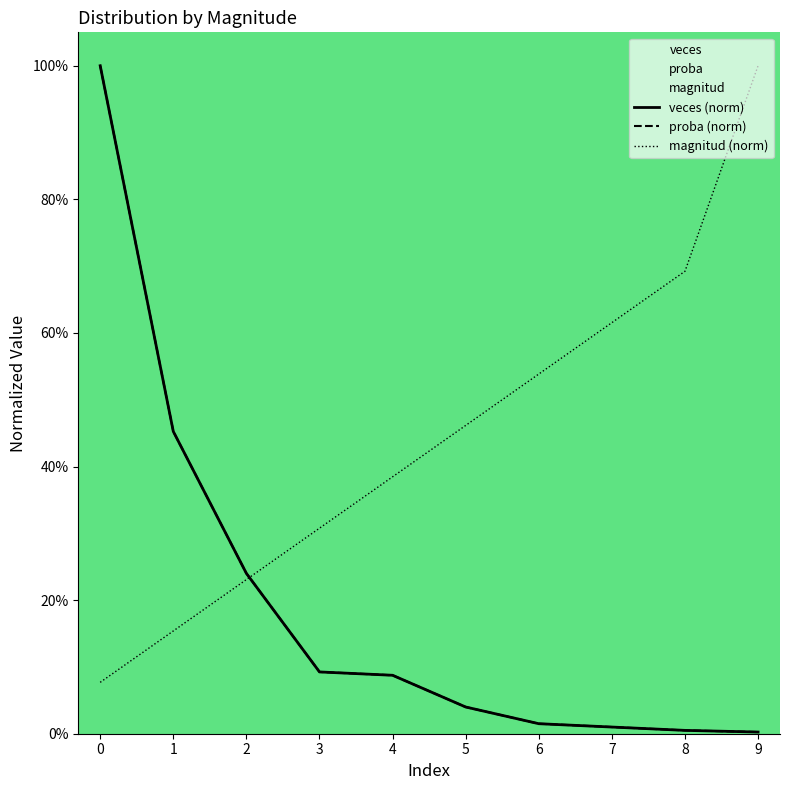

What is the sum of all veces (norm) values?

1.9